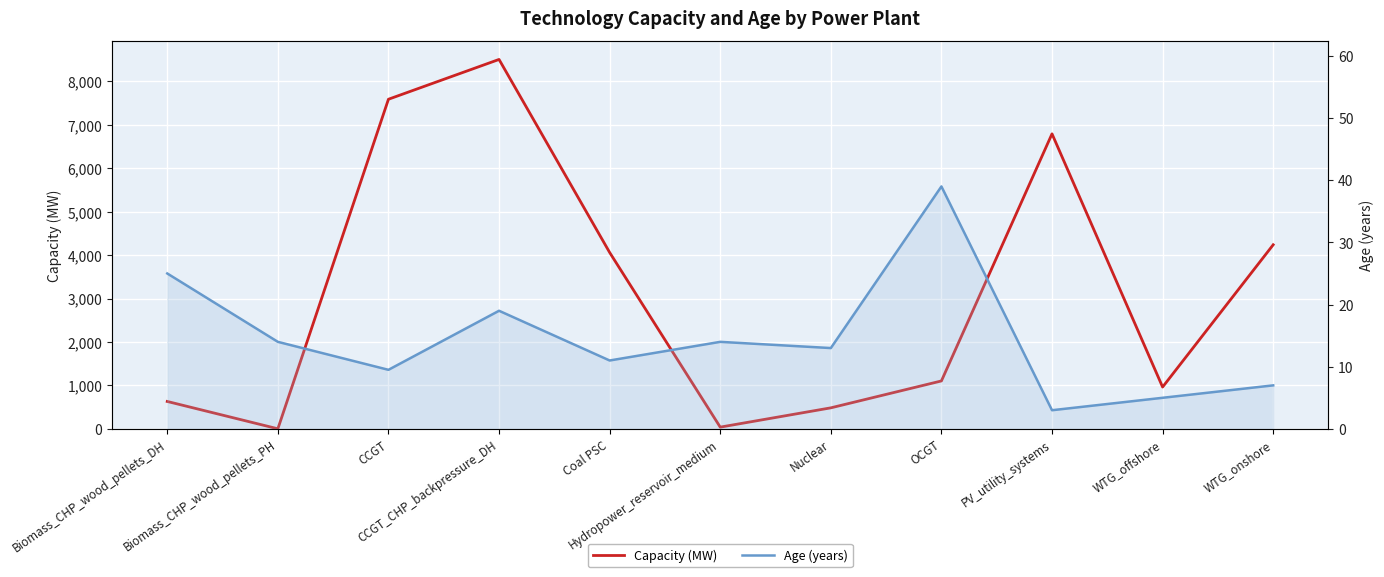

List the series in order of their overall mean, highest first.

Capacity (MW), Age (years)